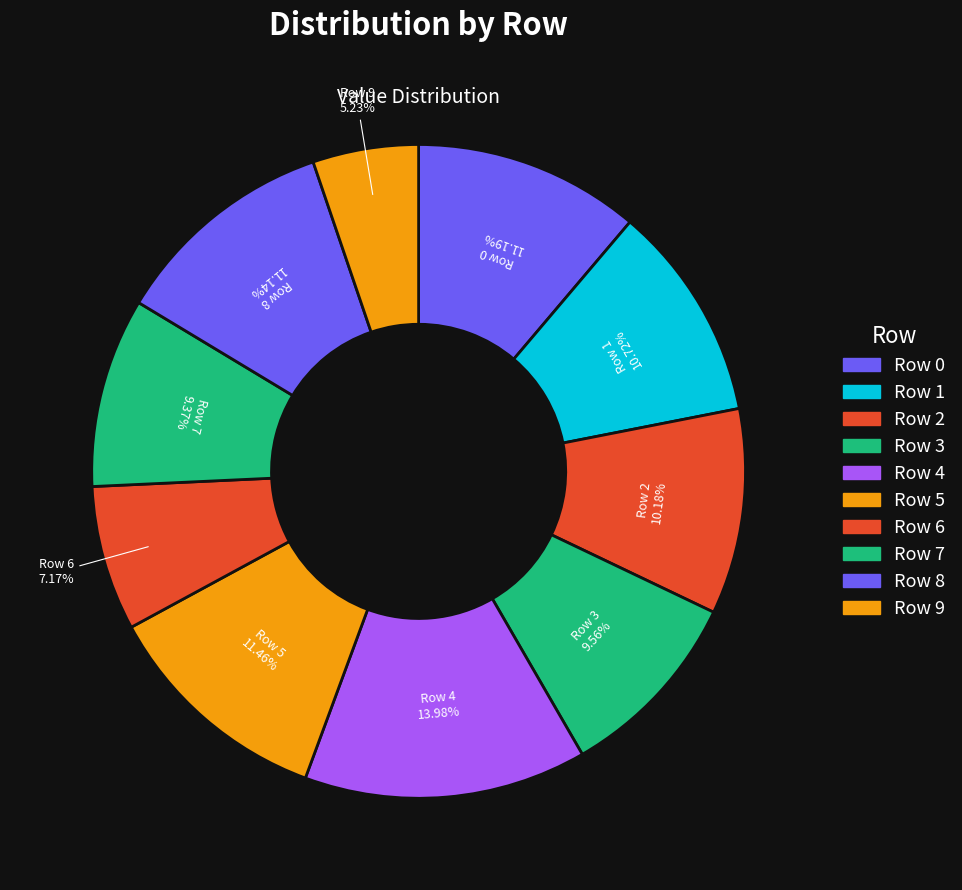

How many slices are in this pie chart?

10